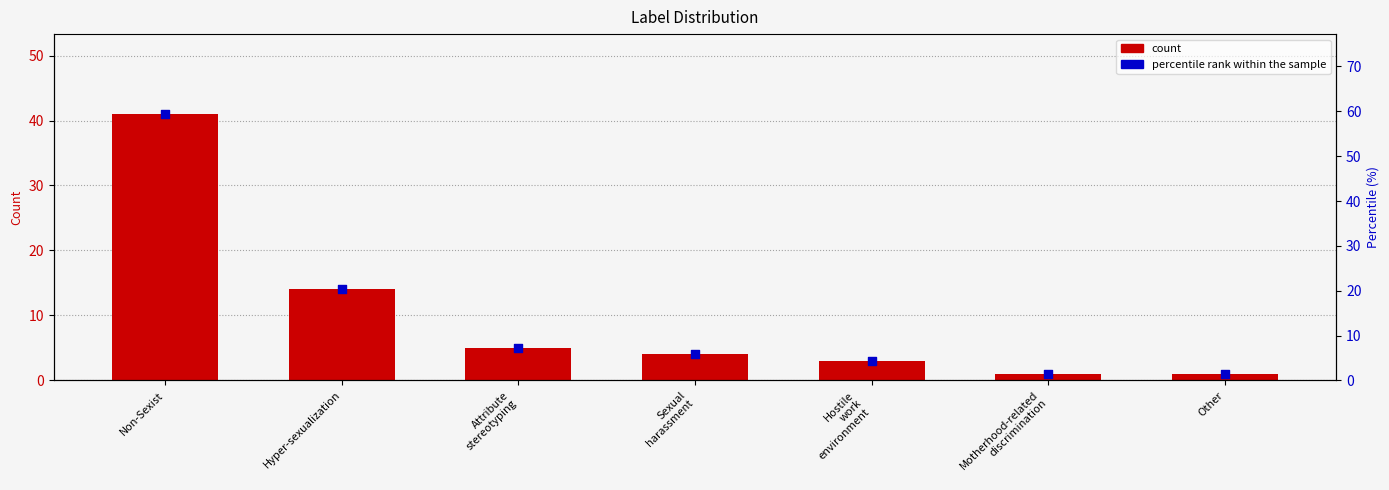

What is the total value across all series at Other?

2.4